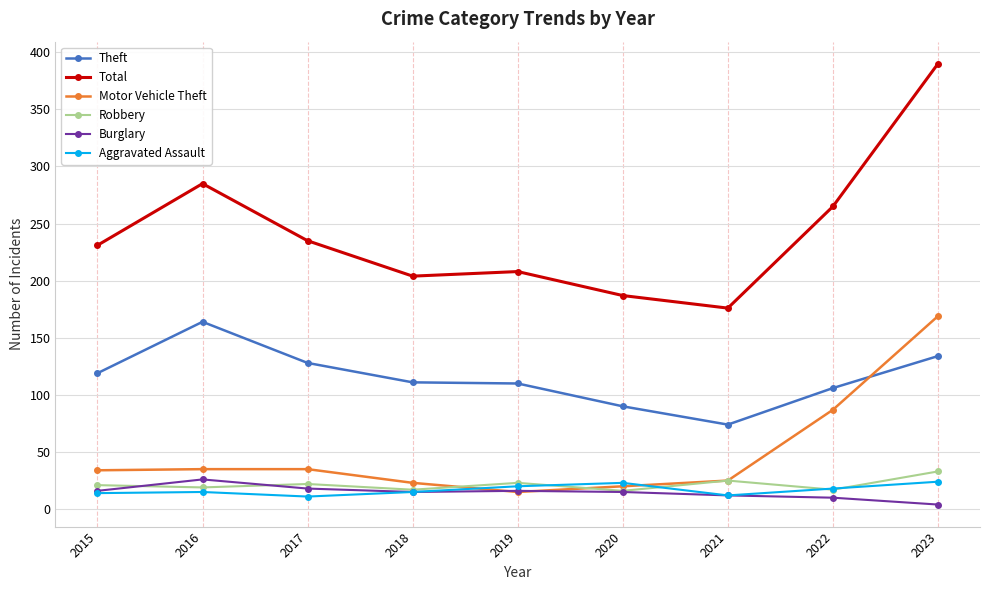

Count the number of categories in the chart.

9